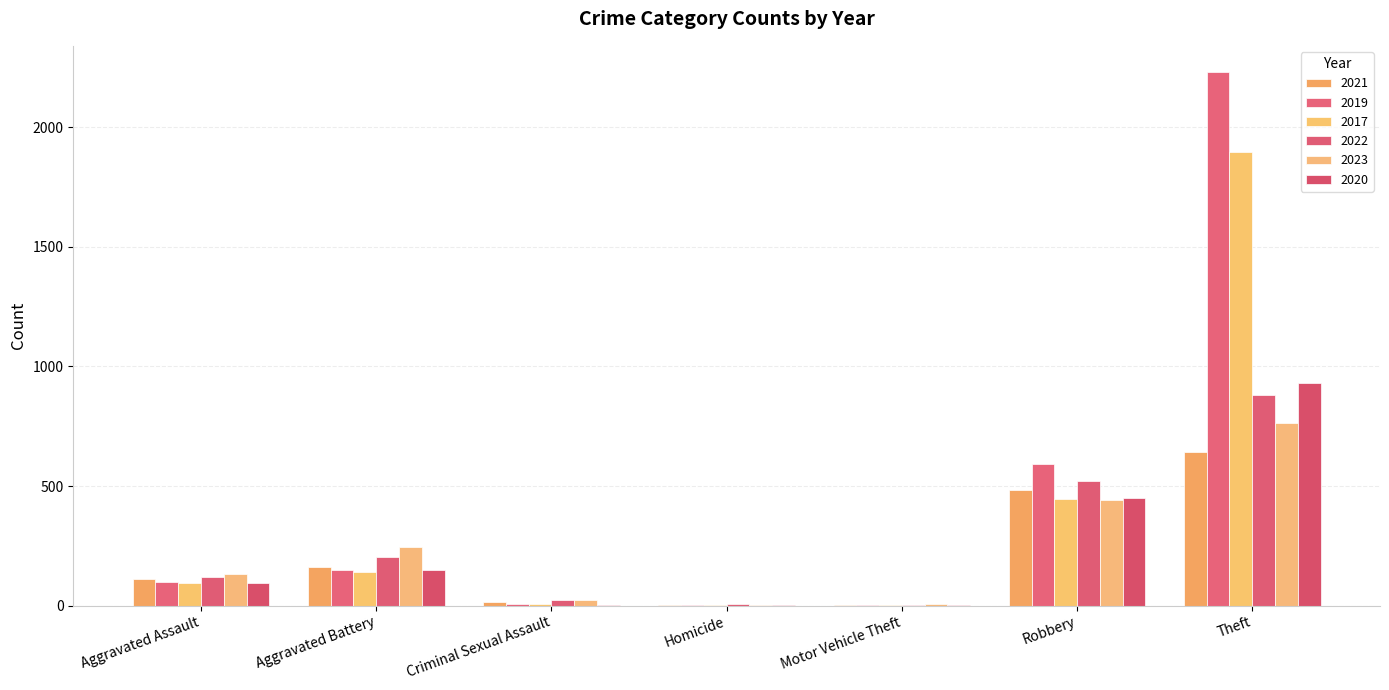

The 2019 series shows 2230 at Theft. True or false?

True